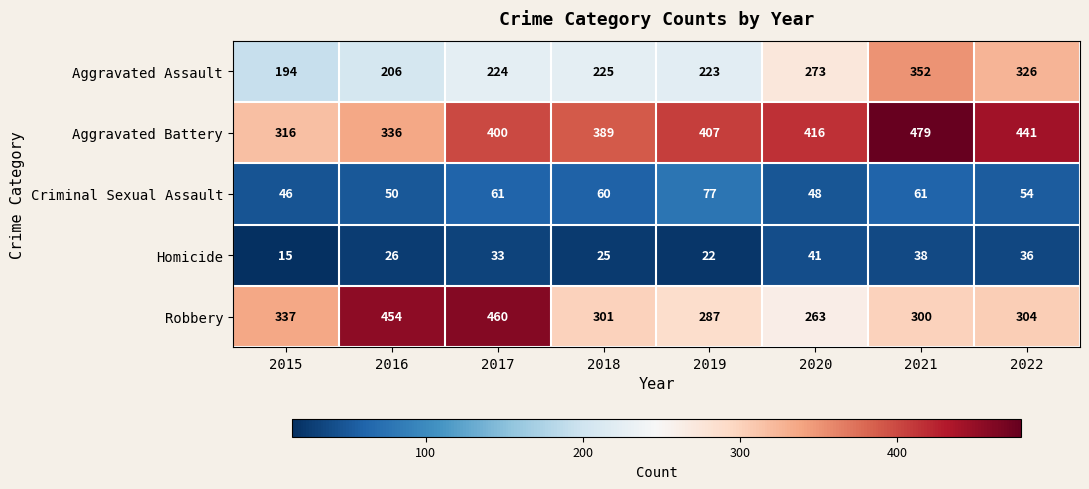

The Robbery series shows 101 at 2015. True or false?

False